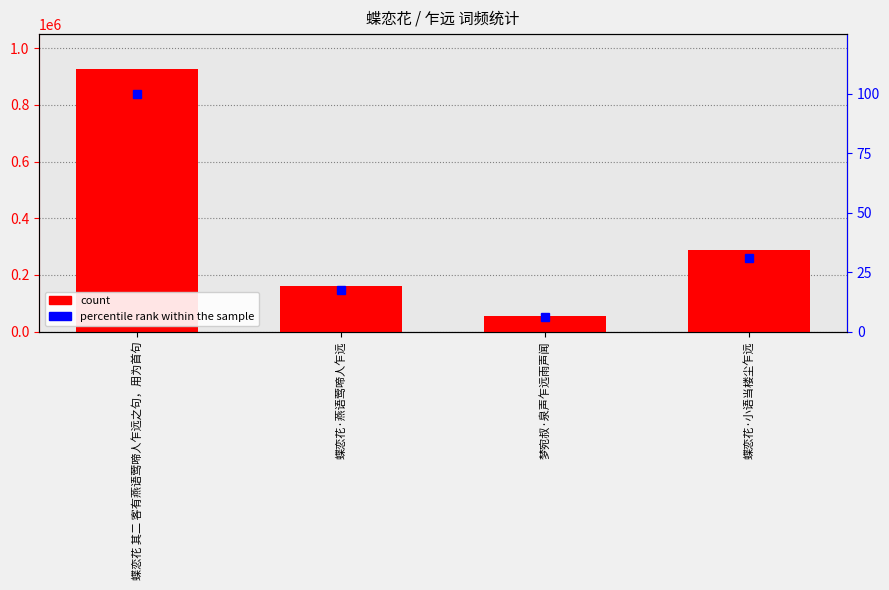

What are all the series names shown in the legend?

count, percentile rank within the sample